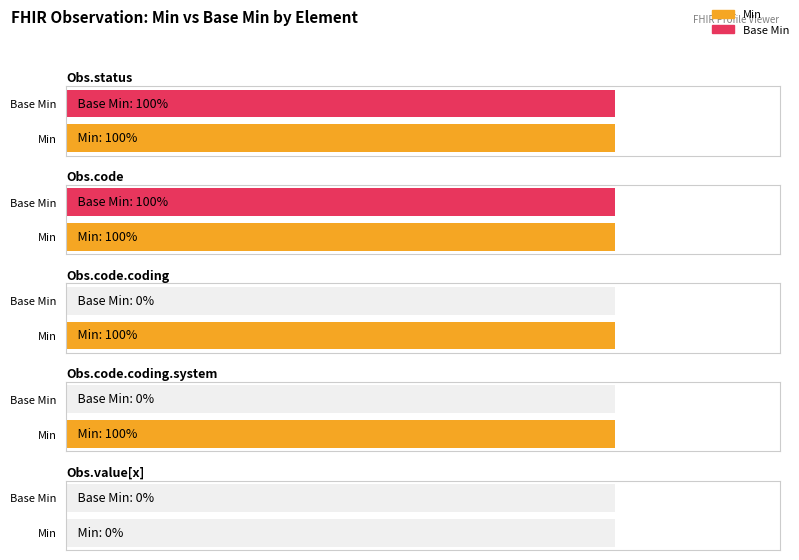

List the series in order of their peak value, lowest first.

Min, Base Min